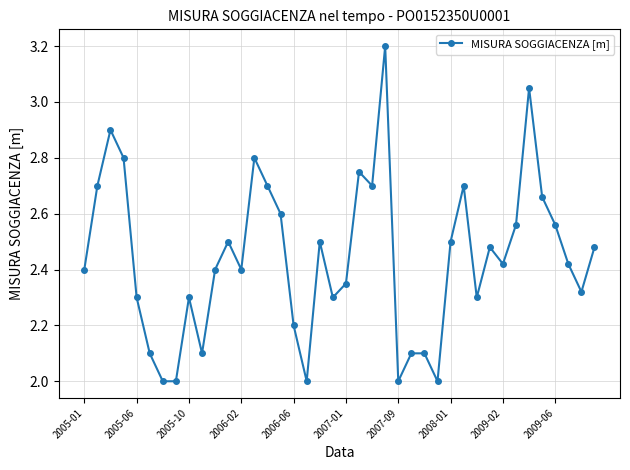

What is the difference between the maximum and second lowest values?

1.2